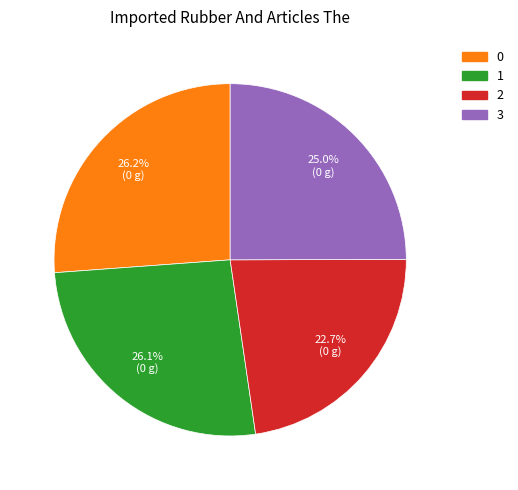

What percentage is the 0 slice, to the nearest percent?

26%